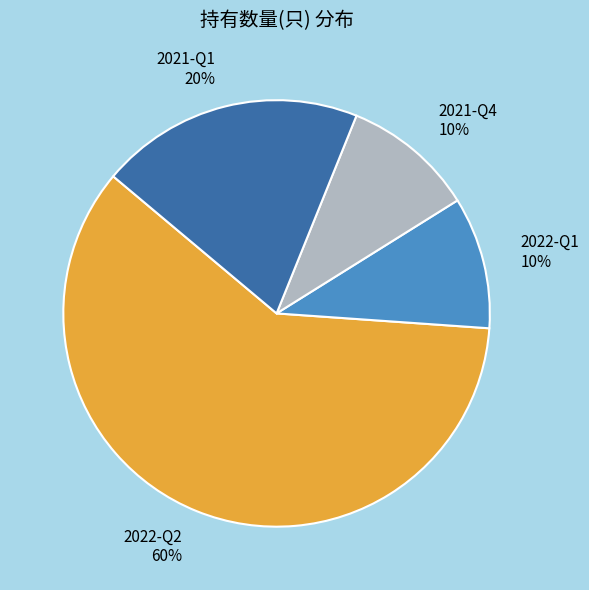

Does 2022-Q2 represent more than half of the total?

Yes